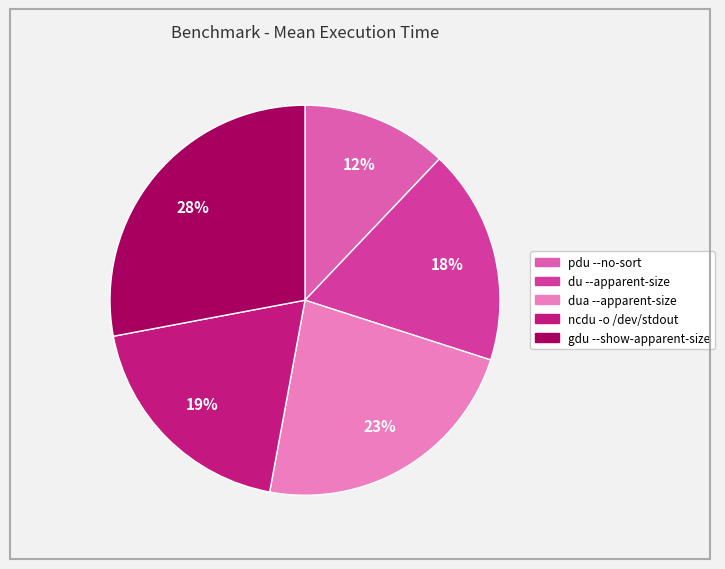

Which category has the smallest portion of the pie?

pdu --no-sort